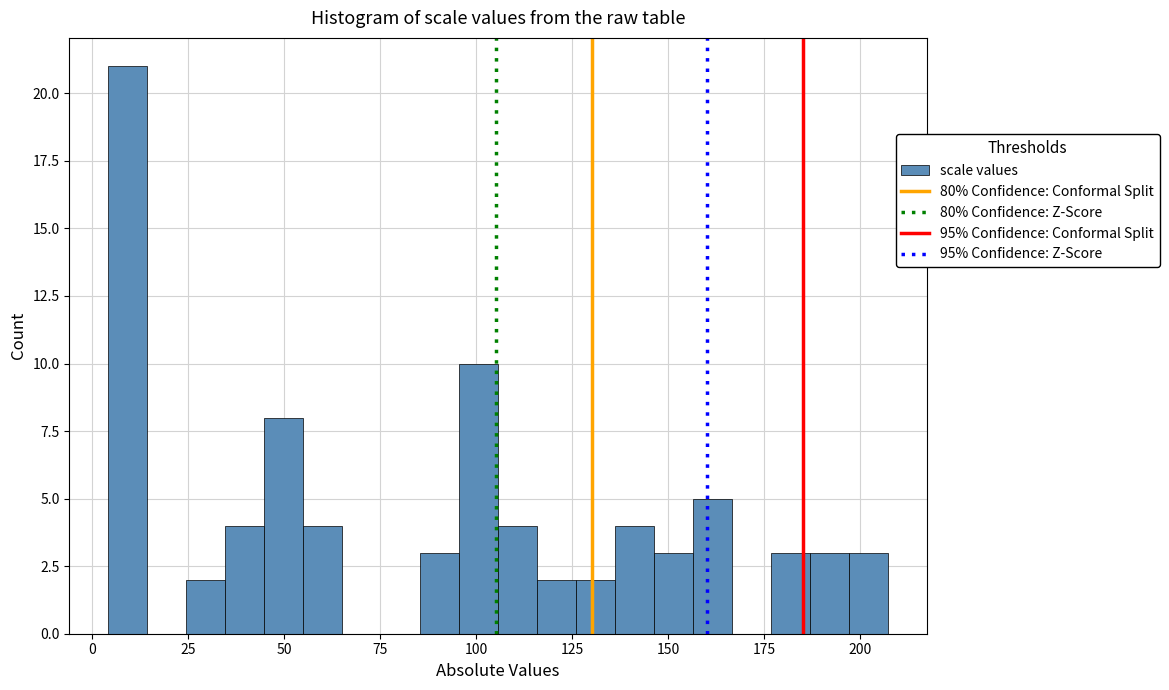

Read against the x-axis, roughly where is the centre of the tallest bar?

10